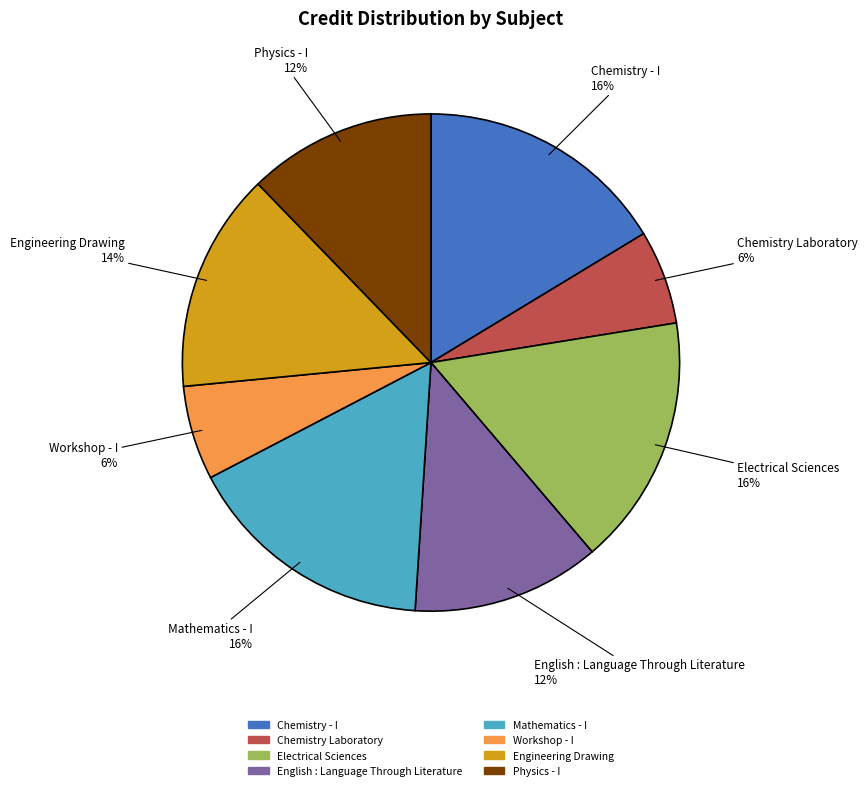

The Chemistry - I slice represents 16% of the pie. True or false?

True